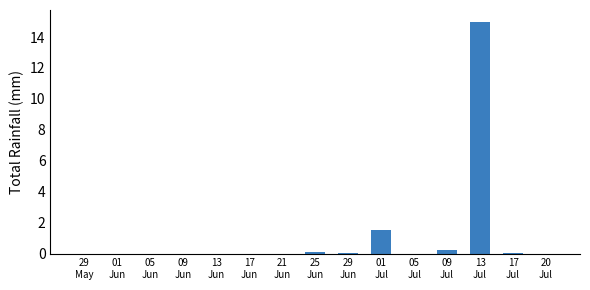

Which has a higher value, 13
Jul or 09
Jul?

13
Jul